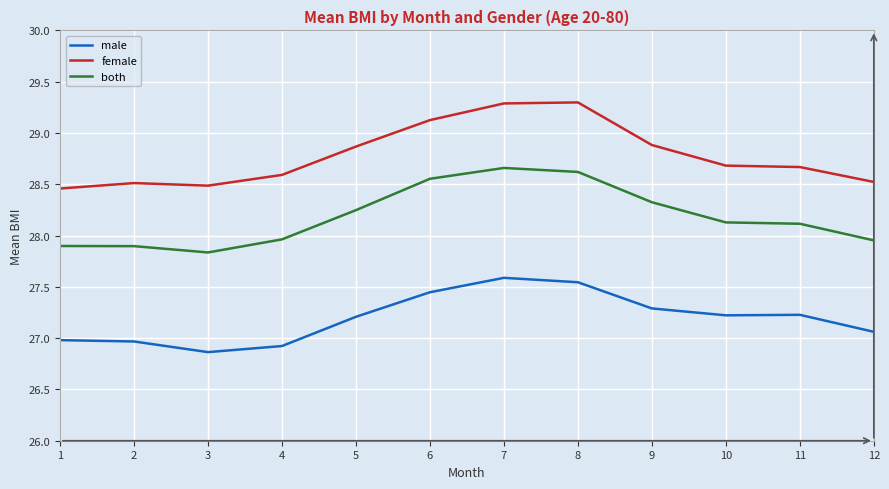

What is the difference between the second highest and minimum values in the male series?

0.7